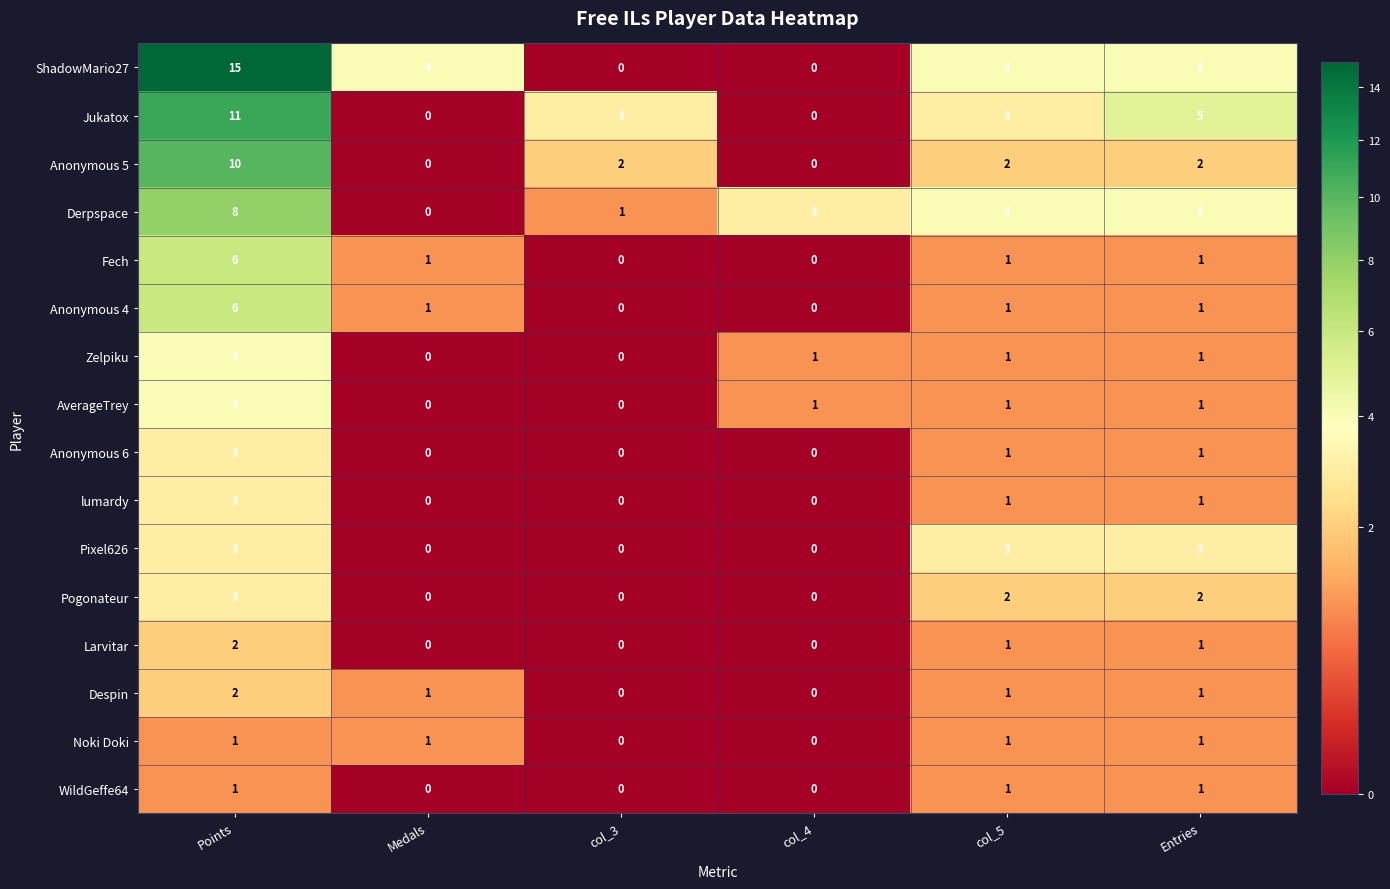

Which category has the highest value across all series?

Points